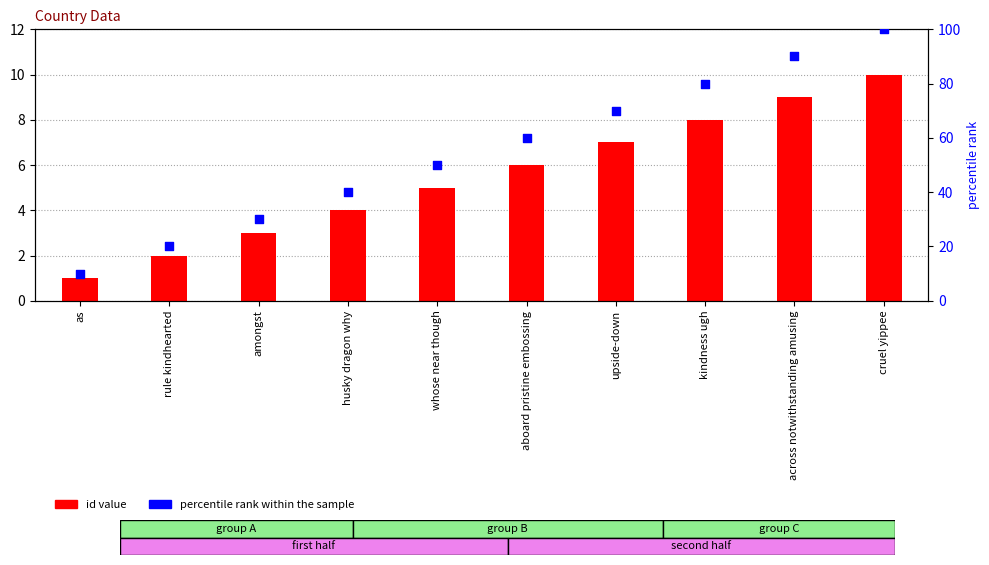

Which series has the largest Y range (max minus min)?

percentile rank within the sample